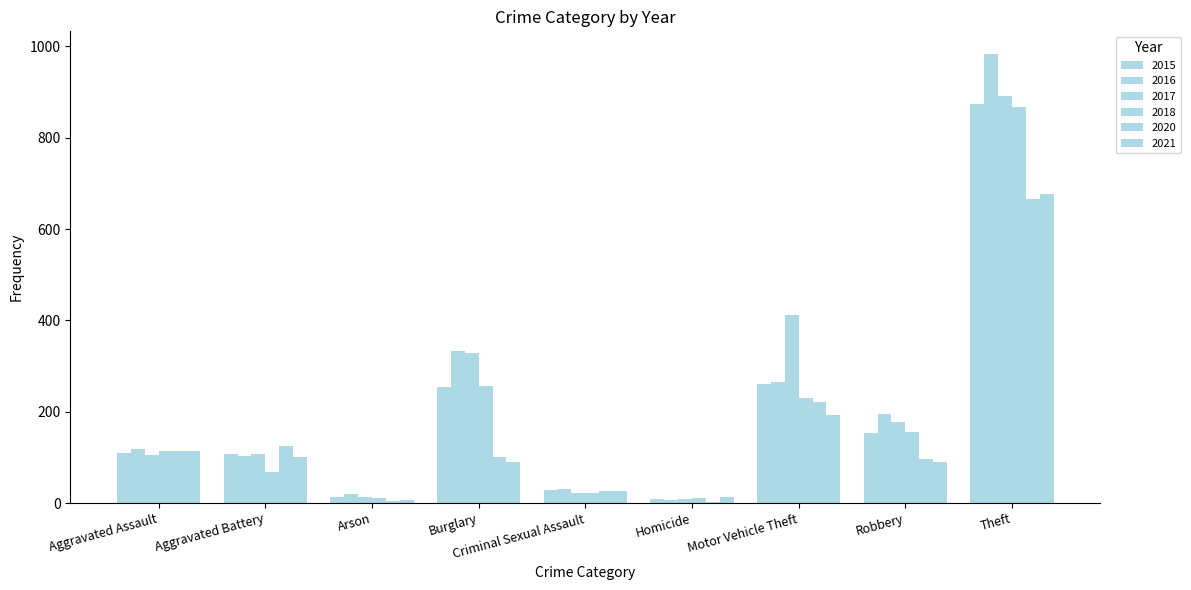

Which category has the lowest value across all series?

Homicide